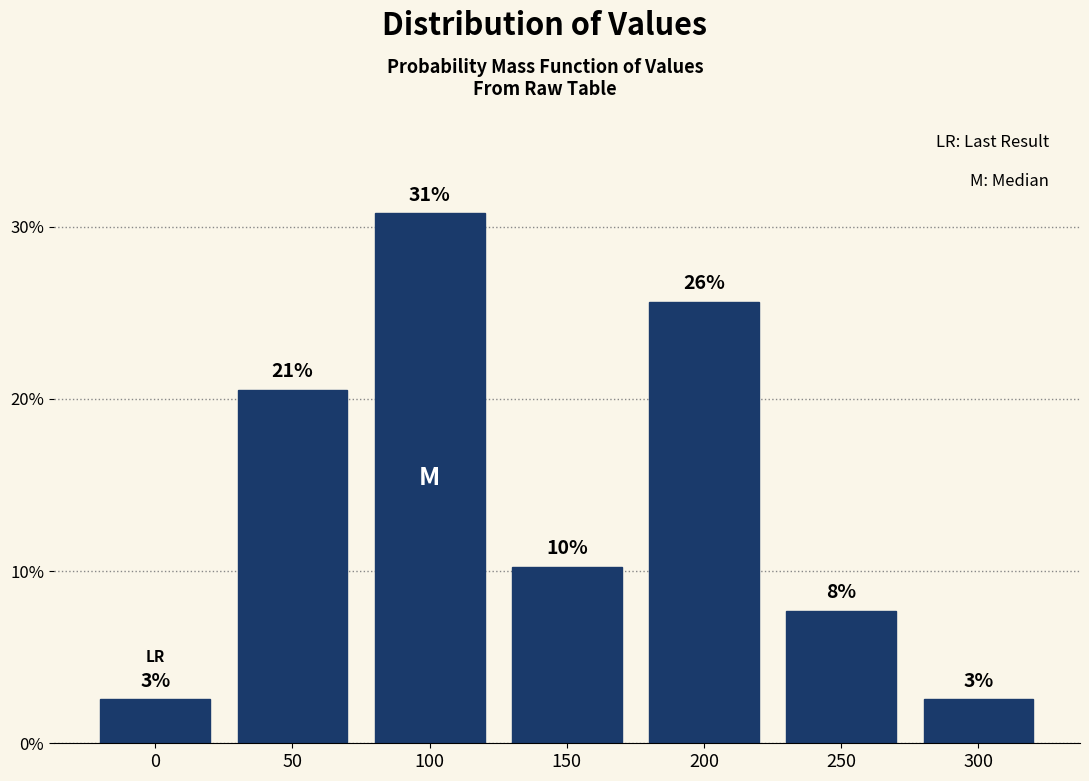

How many bars are there in total?

7